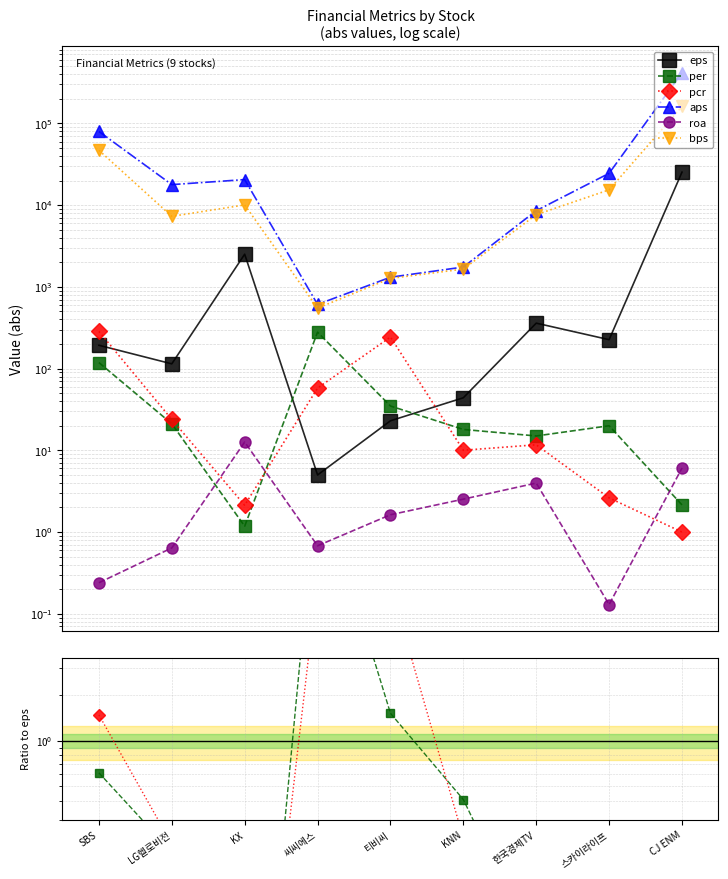

How many values in the eps series are below 193?

4